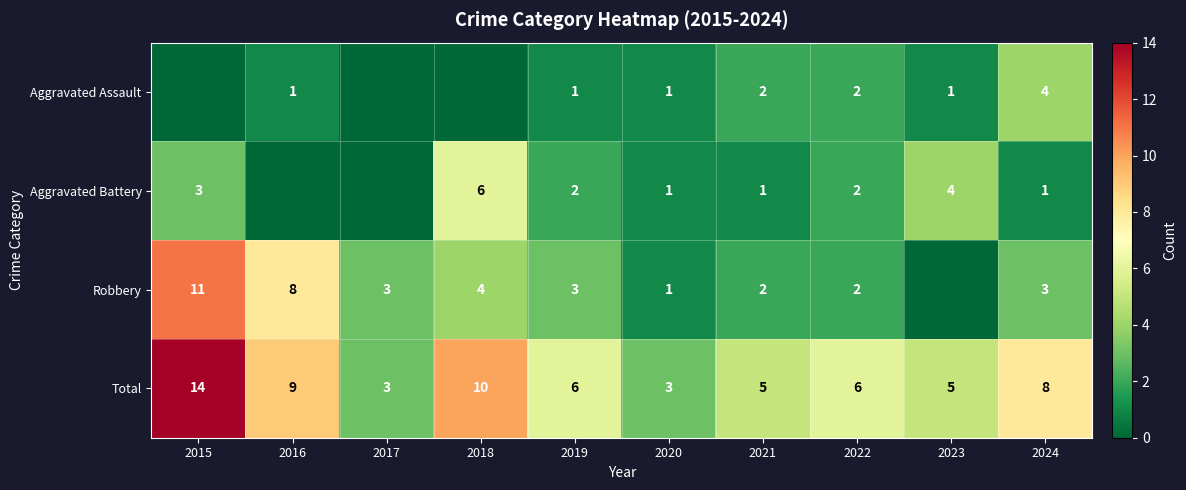

Is the value of Robbery at 2016 greater than the value of Aggravated Assault at 2022?

Yes